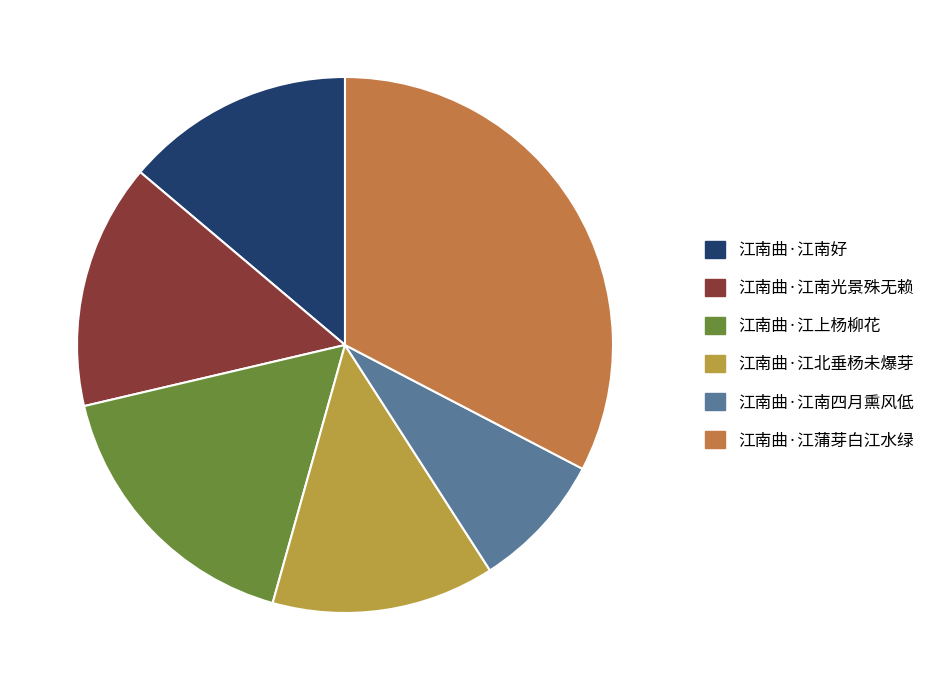

Between 江南曲·江蒲芽白江水绿 and 江南曲·江北垂杨未爆芽, which is larger?

江南曲·江蒲芽白江水绿